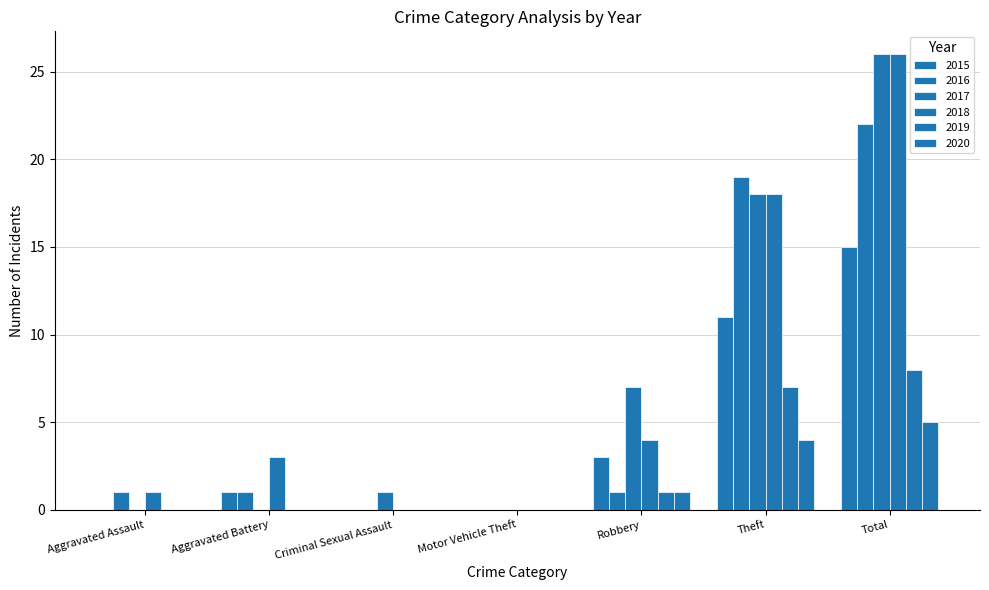

Does the chart contain stacked bars?

No